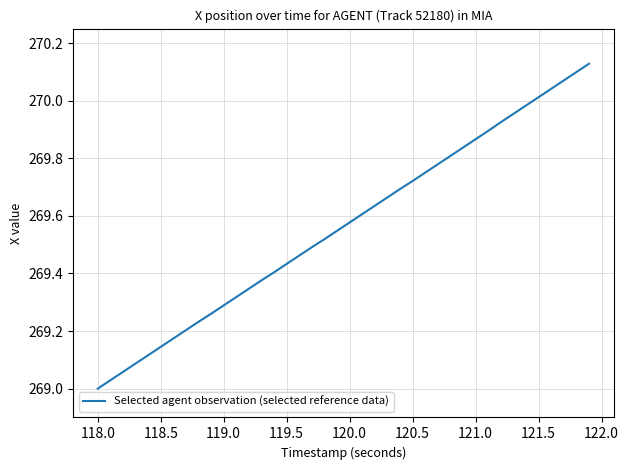

What is the difference between the maximum and minimum values?

1.1